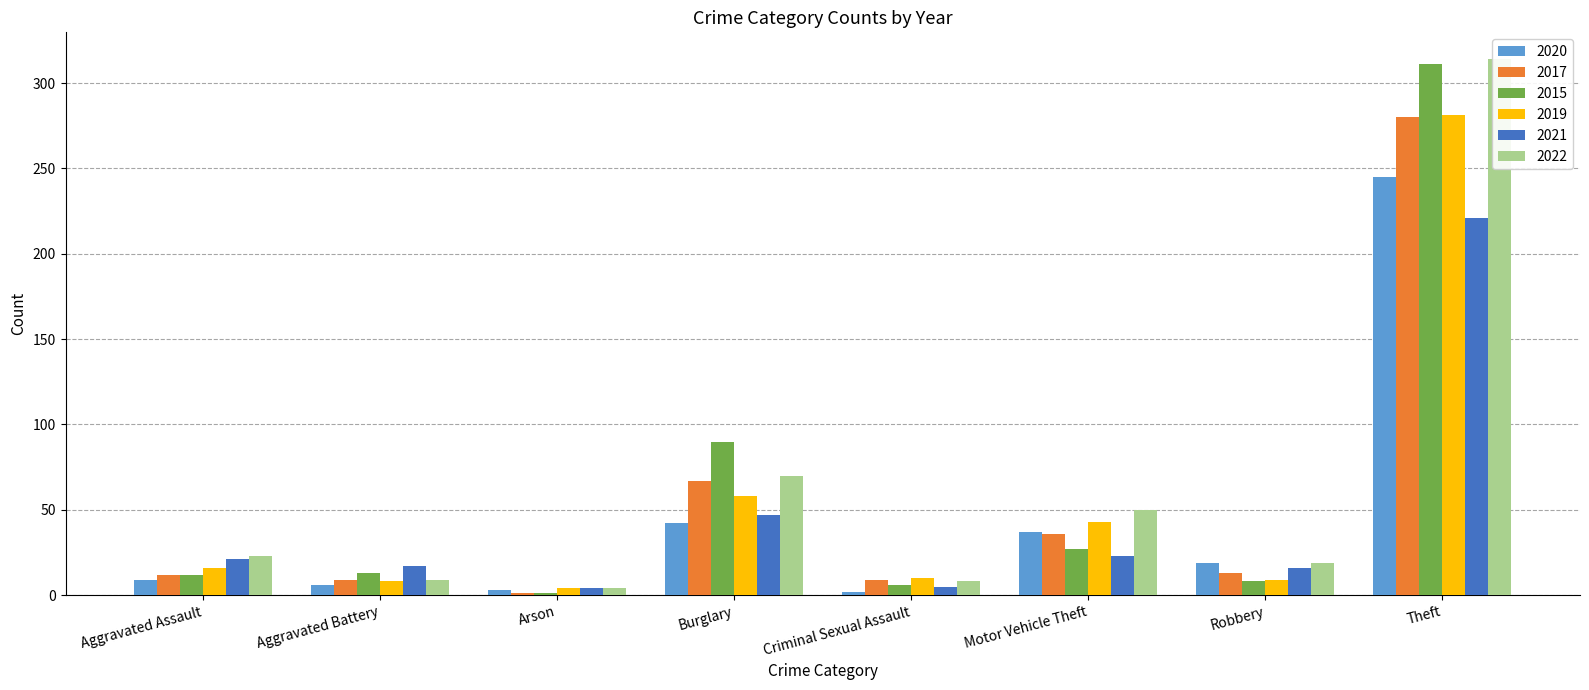

Reading left to right, list all the values displayed in this chart.

2020: 9	6	3	42	2	37	19	245
2017: 12	9	1	67	9	36	13	280
2015: 12	13	1	90	6	27	8	311
2019: 16	8	4	58	10	43	9	281
2021: 21	17	4	47	5	23	16	221
2022: 23	9	4	70	8	50	19	314